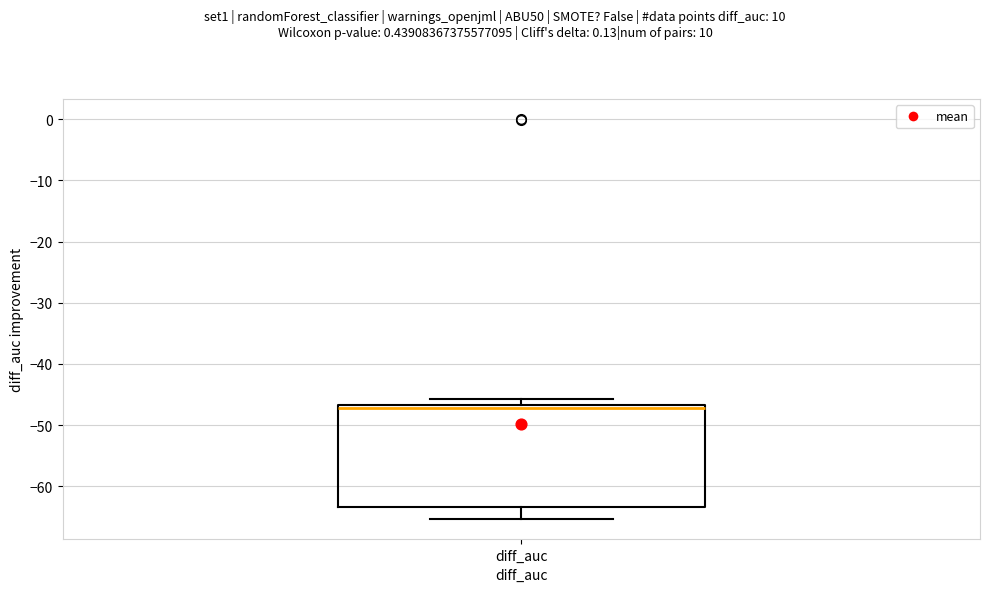

Transcribe this box plot: give where the median line is, the range the box spans, and where the two whiskers end, as read against the y-axis. The values are not printed on the chart, so give them approximately, as read against the axis.

median -47 (just below the box's upper edge), box -63 to -47, whiskers -65 to -46